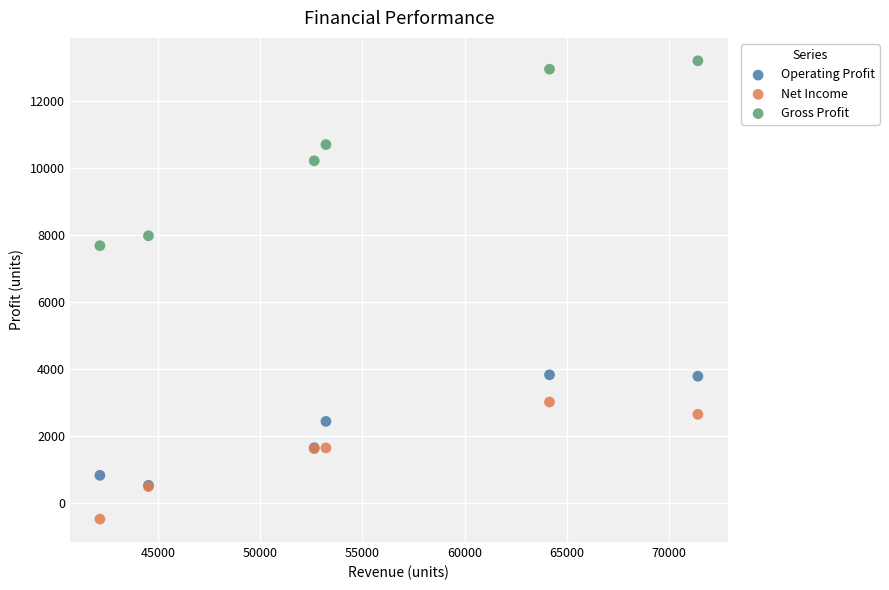

Which series reaches the maximum Y coordinate?

Gross Profit